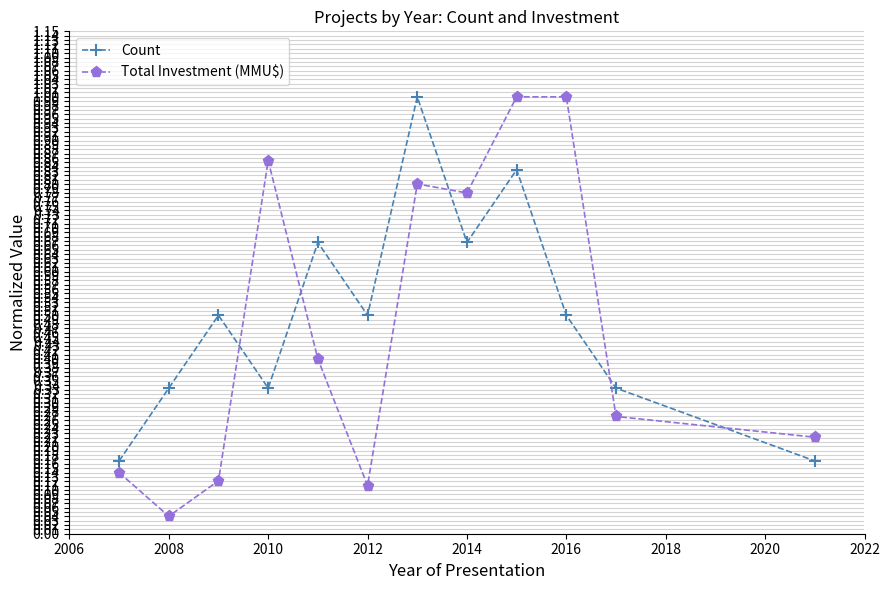

What are all the series names shown in the legend?

Count, Total Investment (MMU$)